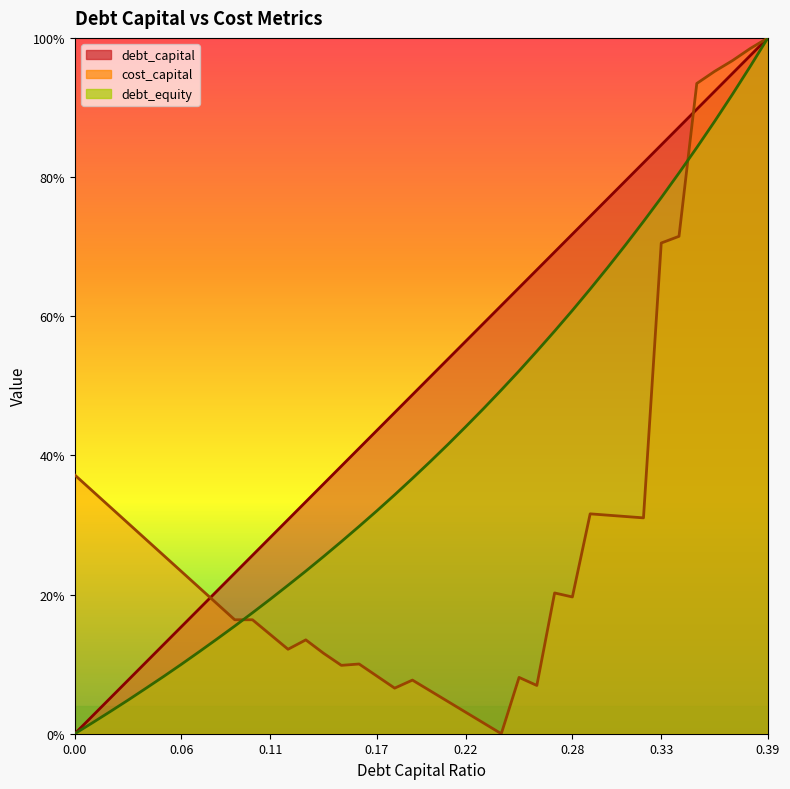

What value does the debt_equity series have at 0.38?

1.0